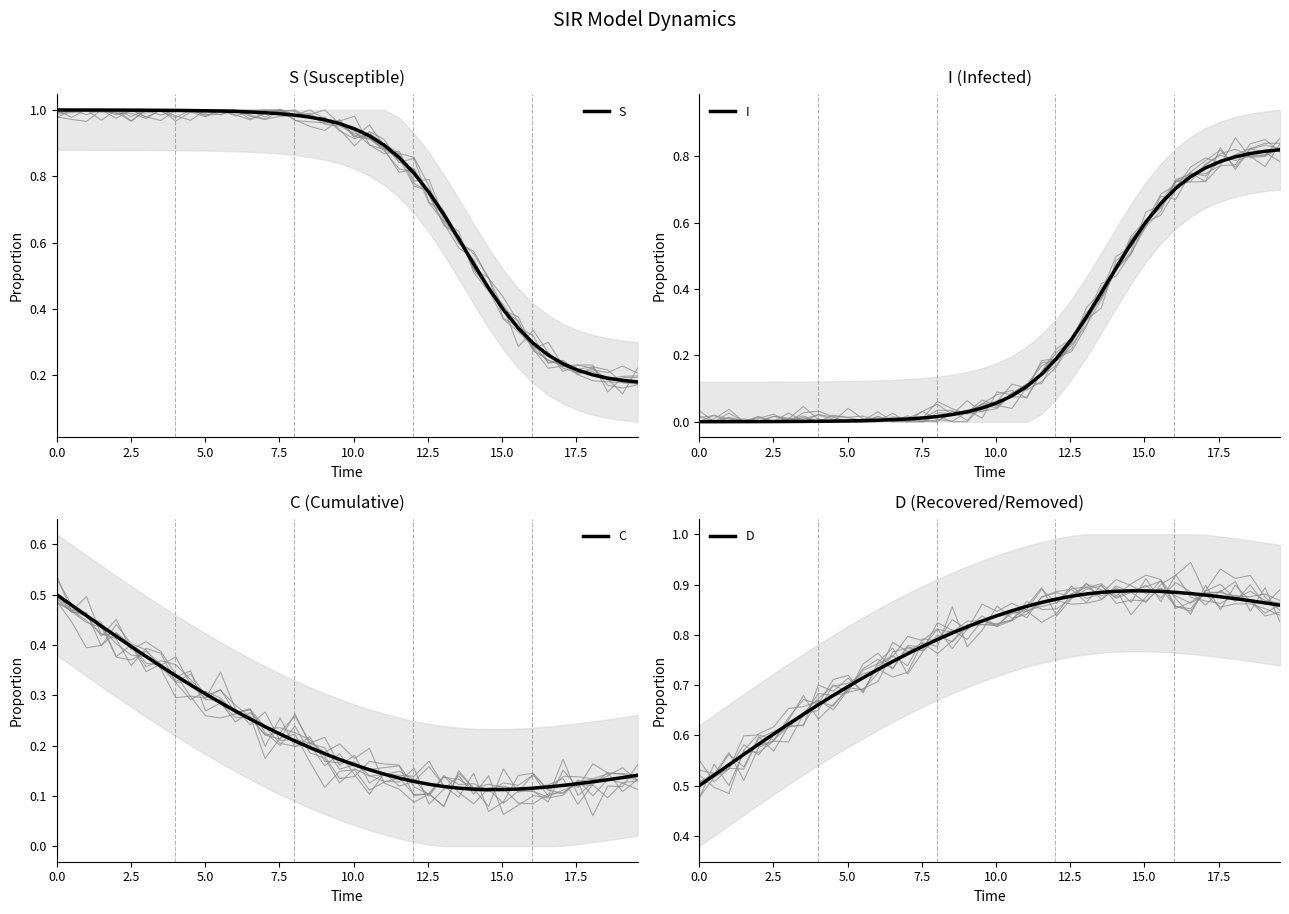

What are all the series names shown in the legend?

S, I, C, D